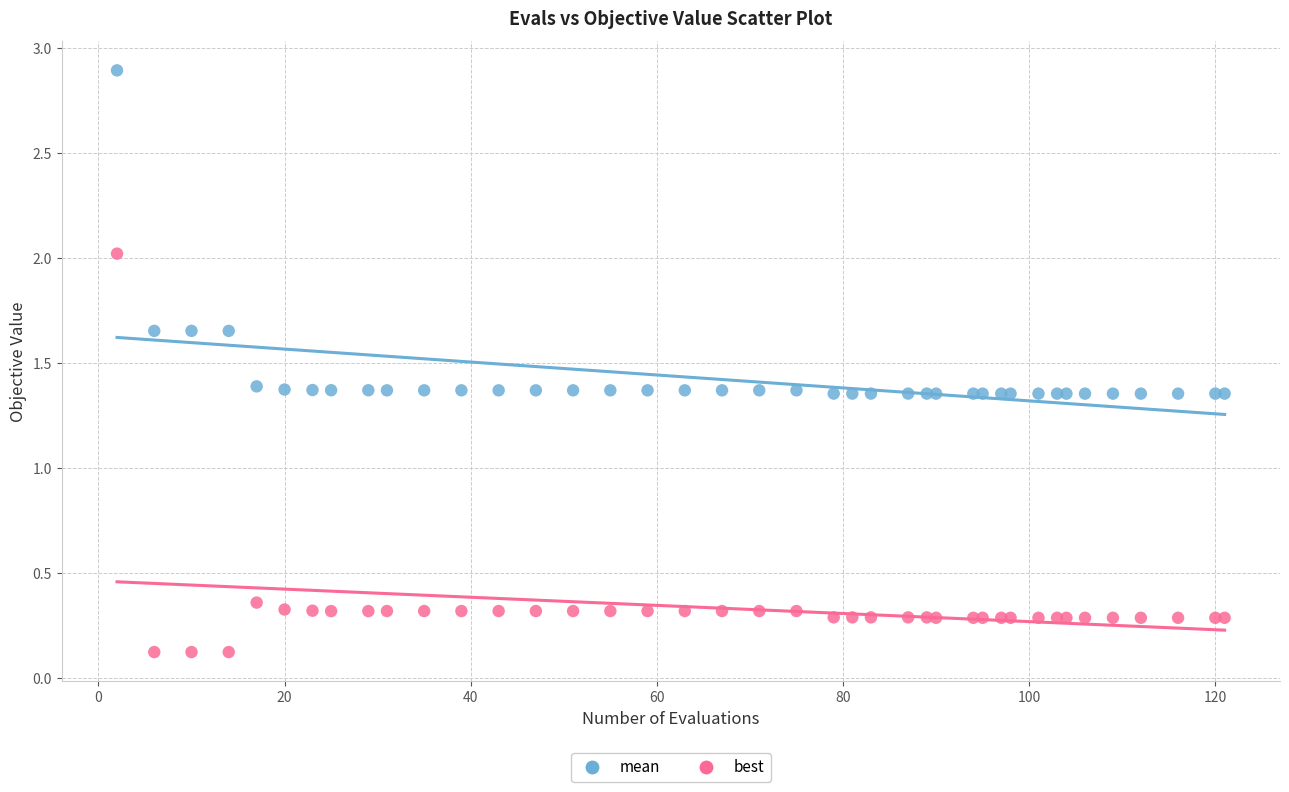

Which series reaches the maximum Y coordinate?

mean